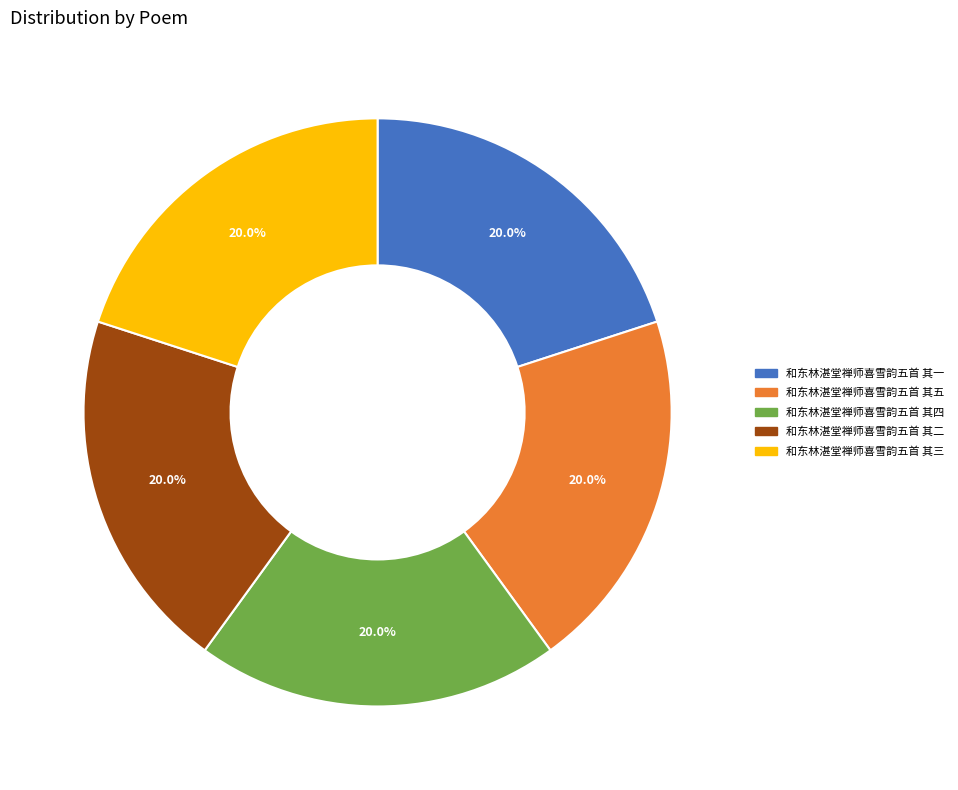

How much of the chart is everything except 和东林湛堂禅师喜雪韵五首 其三?

80.0%